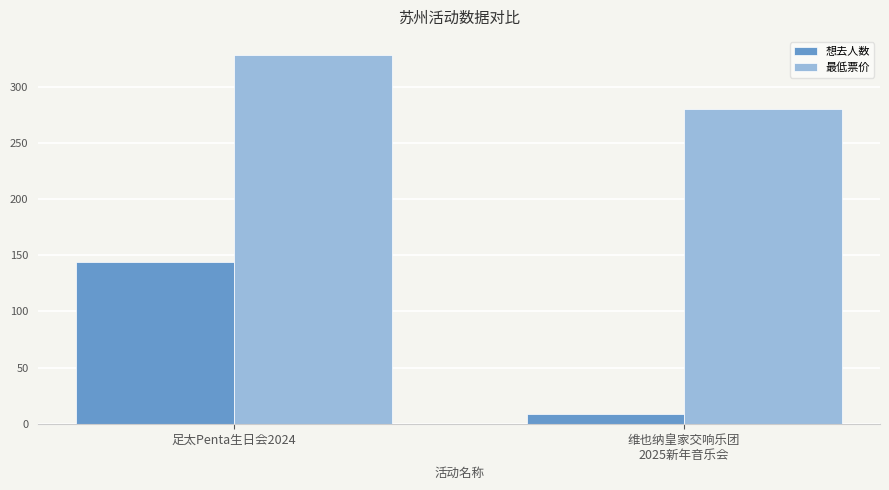

Is it true that 想去人数 equals 144 at 足太Penta生日会2024?

True